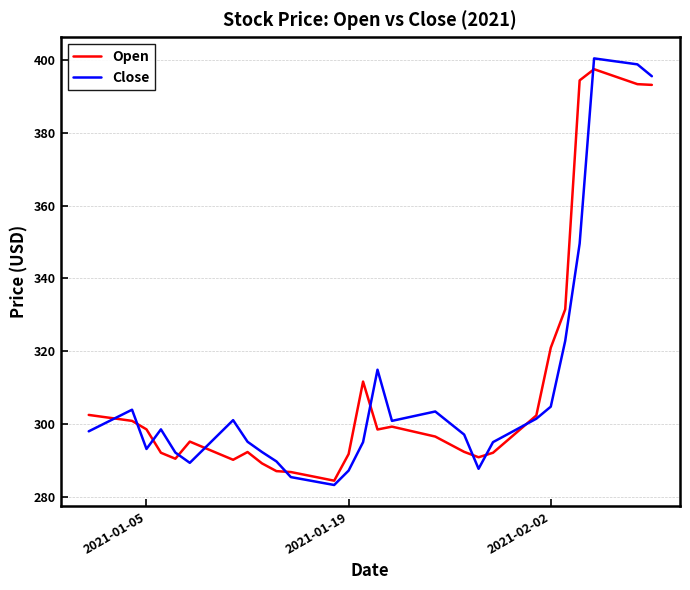

Which series has the largest range (max minus min)?

Close